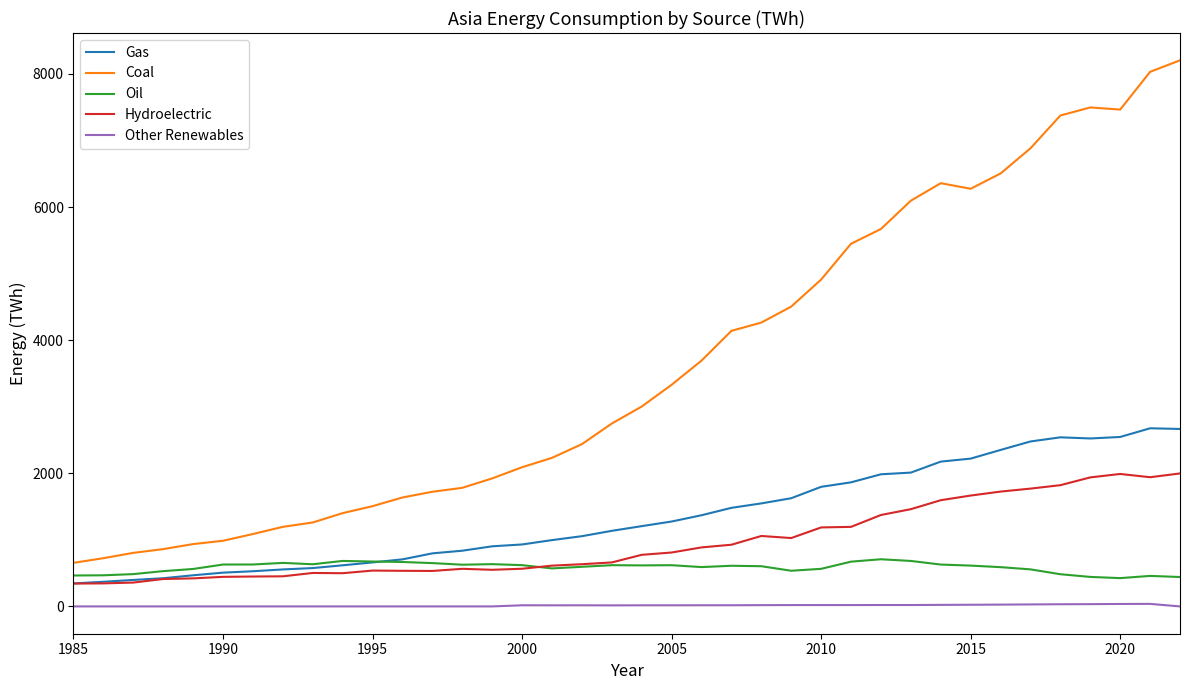

True or false: Gas and Other Renewables intersect in this chart.

False